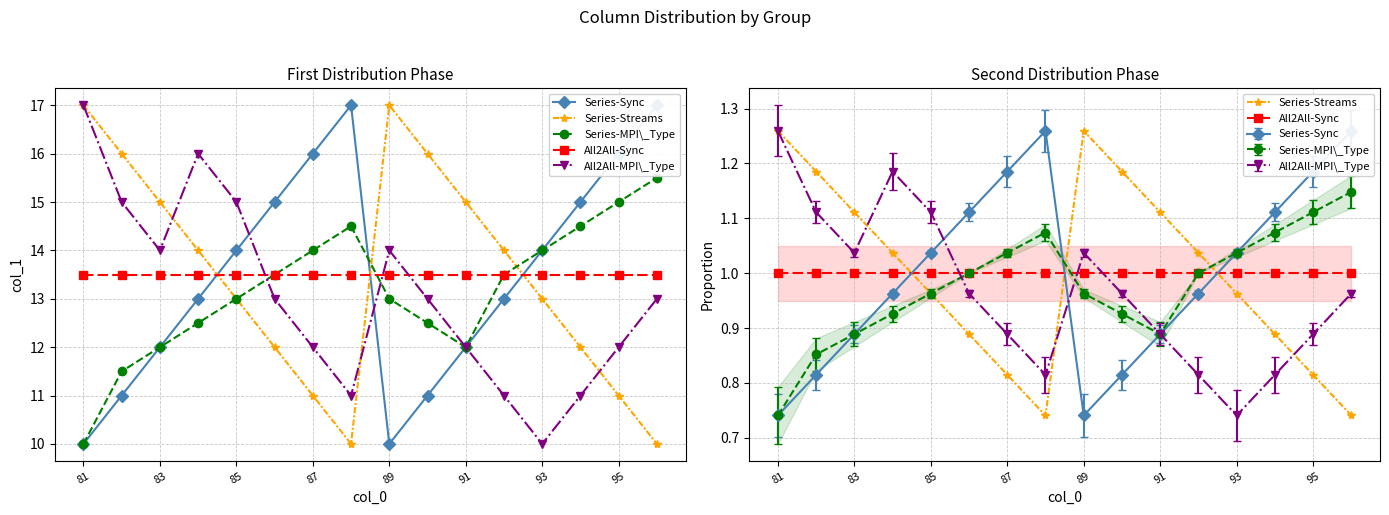

What is the value of the Series-MPI\_Type point at the 16th from the left?

15.5